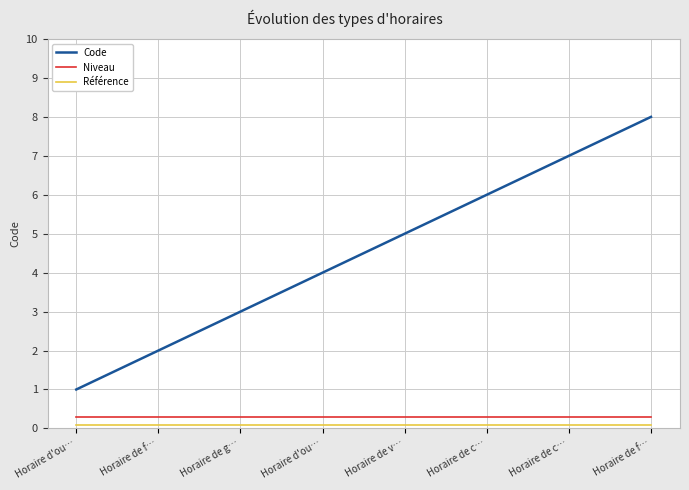

Reading left to right, list all the values displayed in this chart.

Code: 1.0	2.0	3.0	4.0	5.0	6.0	7.0	8.0
Niveau: 0.3	0.3	0.3	0.3	0.3	0.3	0.3	0.3
Référence: 0.1	0.1	0.1	0.1	0.1	0.1	0.1	0.1